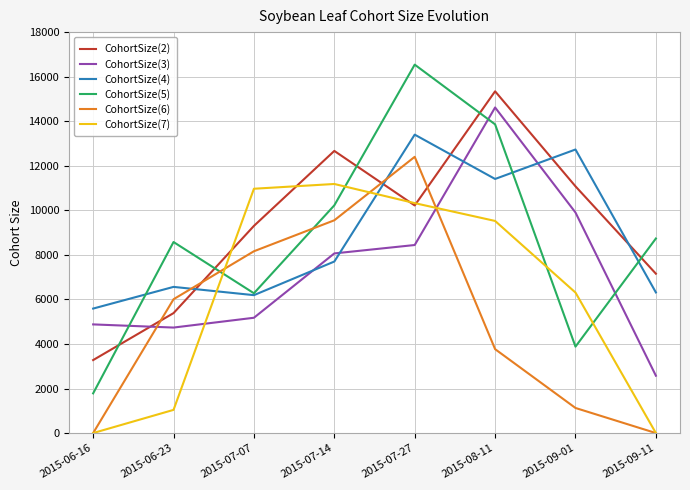

True or false: CohortSize(7) has more than 2 points higher than both neighbors.

False